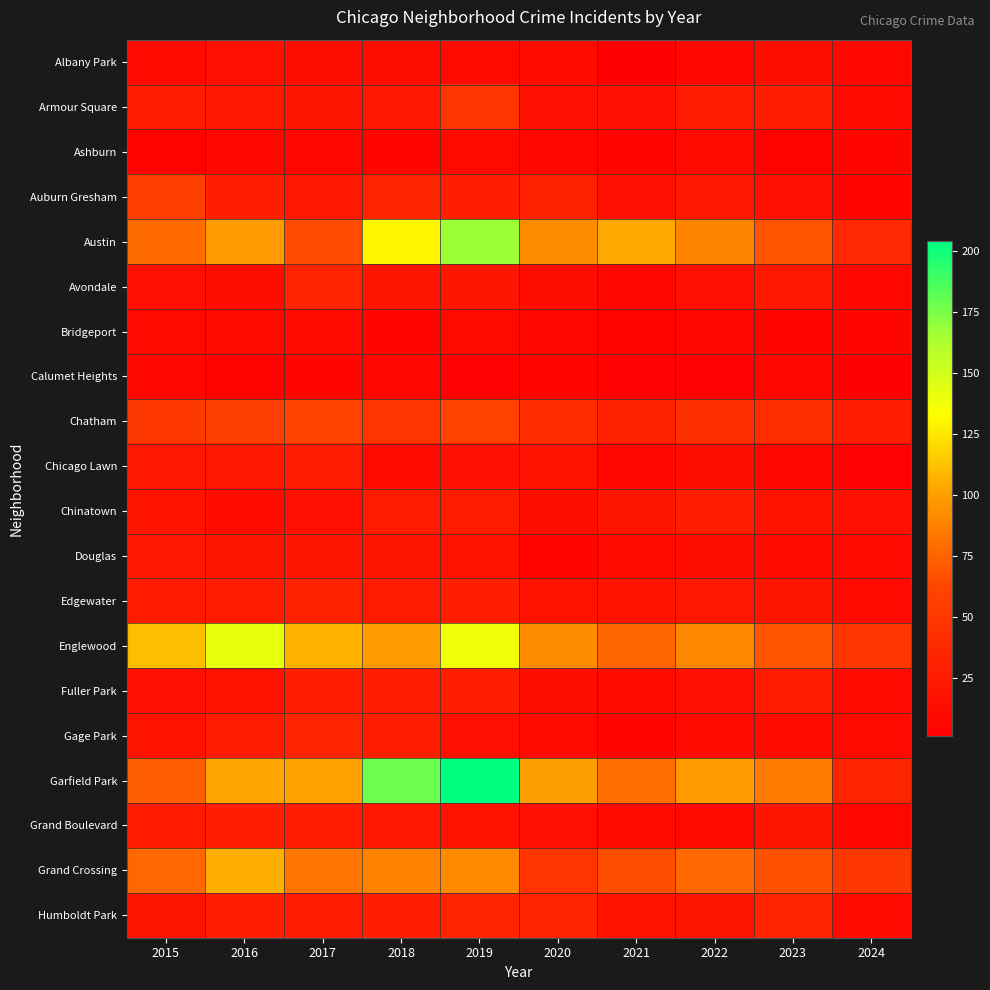

Reading left to right, transcribe all the data shown in this chart.

Albany Park: 2015=10	2016=15	2017=13	2018=13	2019=10	2020=12	2021=1	2022=8	2023=14	2024=7
Armour Square: 2015=27	2016=22	2017=20	2018=23	2019=47	2020=15	2021=16	2022=27	2023=27	2024=11
Ashburn: 2015=4	2016=7	2017=8	2018=6	2019=11	2020=8	2021=5	2022=11	2023=4	2024=6
Auburn Gresham: 2015=56	2016=28	2017=23	2018=33	2019=29	2020=30	2021=15	2022=23	2023=16	2024=5
Austin: 2015=78	2016=99	2017=65	2018=130	2019=167	2020=92	2021=104	2022=89	2023=68	2024=37
Avondale: 2015=15	2016=14	2017=33	2018=21	2019=21	2020=13	2021=8	2022=15	2023=22	2024=8
Bridgeport: 2015=9	2016=11	2017=9	2018=5	2019=10	2020=8	2021=4	2022=7	2023=6	2024=6
Calumet Heights: 2015=8	2016=4	2017=6	2018=8	2019=3	2020=6	2021=3	2022=3	2023=7	2024=2
Chatham: 2015=51	2016=57	2017=62	2018=48	2019=60	2020=40	2021=31	2022=44	2023=43	2024=27
Chicago Lawn: 2015=23	2016=23	2017=25	2018=11	2019=15	2020=17	2021=7	2022=13	2023=8	2024=3
Chinatown: 2015=17	2016=12	2017=15	2018=25	2019=26	2020=14	2021=21	2022=28	2023=18	2024=16
Douglas: 2015=22	2016=20	2017=21	2018=20	2019=19	2020=6	2021=10	2022=14	2023=11	2024=11
Edgewater: 2015=24	2016=27	2017=30	2018=25	2019=29	2020=18	2021=18	2022=23	2023=20	2024=10
Englewood: 2015=111	2016=142	2017=107	2018=98	2019=138	2020=92	2021=76	2022=90	2023=69	2024=49
Fuller Park: 2015=16	2016=19	2017=29	2018=27	2019=29	2020=14	2021=10	2022=15	2023=25	2024=10
Gage Park: 2015=17	2016=27	2017=35	2018=28	2019=15	2020=9	2021=5	2022=9	2023=12	2024=11
Garfield Park: 2015=73	2016=103	2017=101	2018=178	2019=204	2020=100	2021=79	2022=98	2023=85	2024=35
Grand Boulevard: 2015=24	2016=29	2017=25	2018=22	2019=19	2020=16	2021=10	2022=11	2023=20	2024=7
Grand Crossing: 2015=77	2016=106	2017=82	2018=88	2019=91	2020=47	2021=66	2022=77	2023=67	2024=50
Humboldt Park: 2015=20	2016=28	2017=25	2018=28	2019=34	2020=32	2021=18	2022=20	2023=32	2024=10